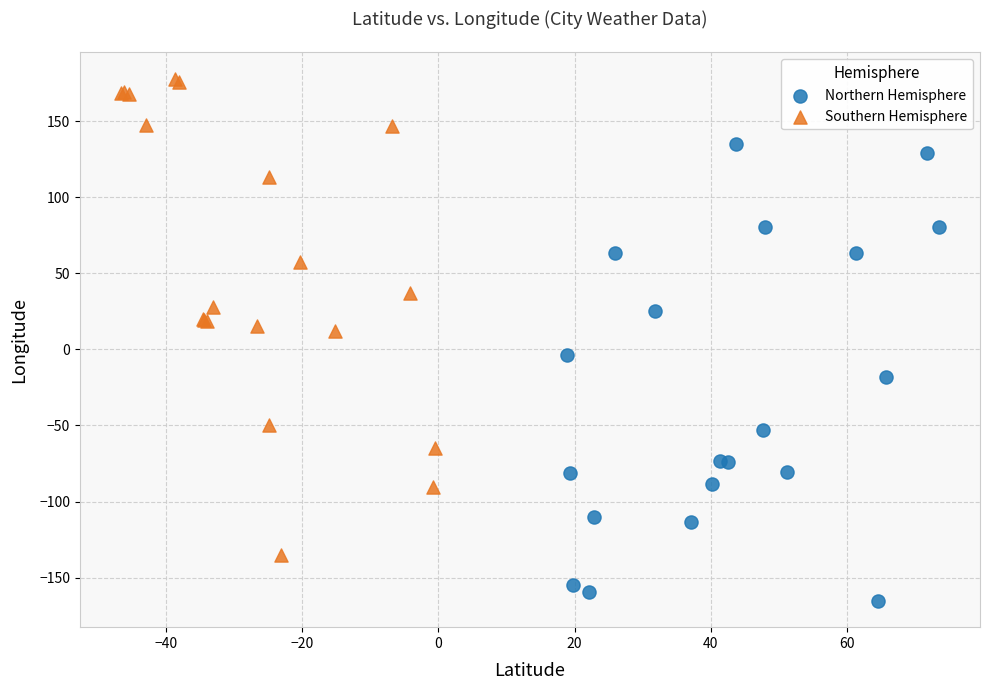

Which series contains the lowest Y value?

Northern Hemisphere